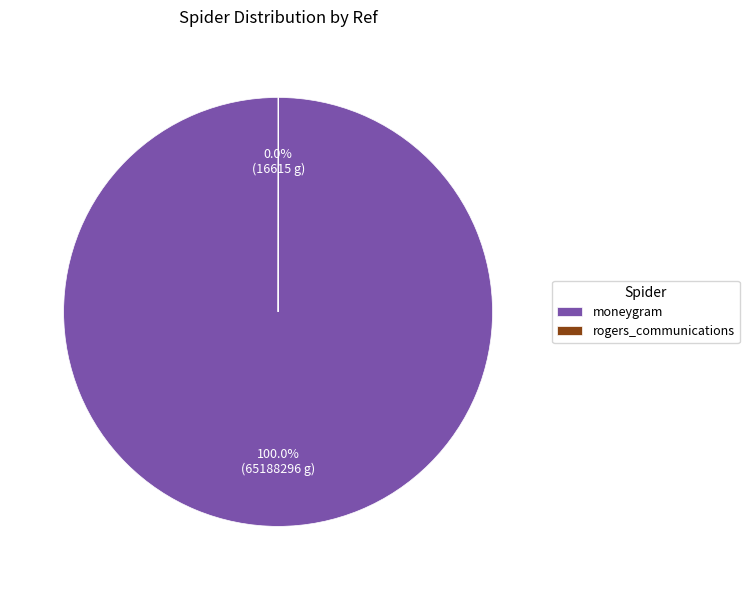

To the nearest percent, what is the difference between the largest and smallest slice percentages?

100%